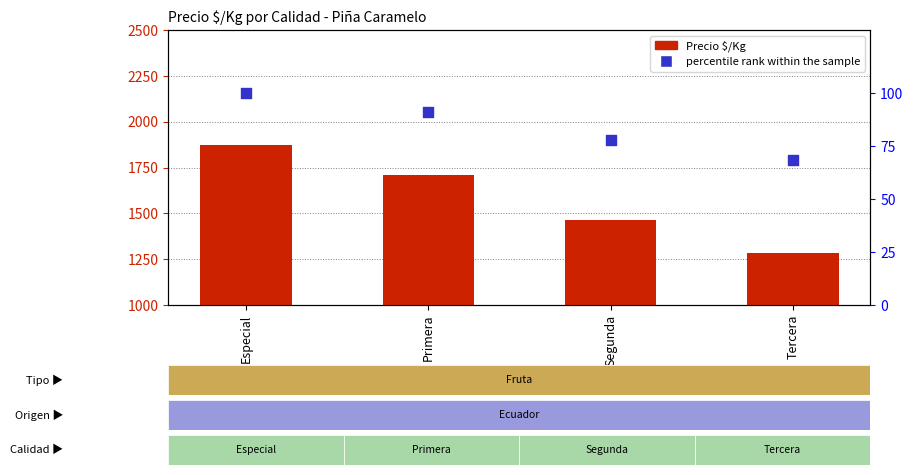

At which category is the sum across all series the highest?

Especial